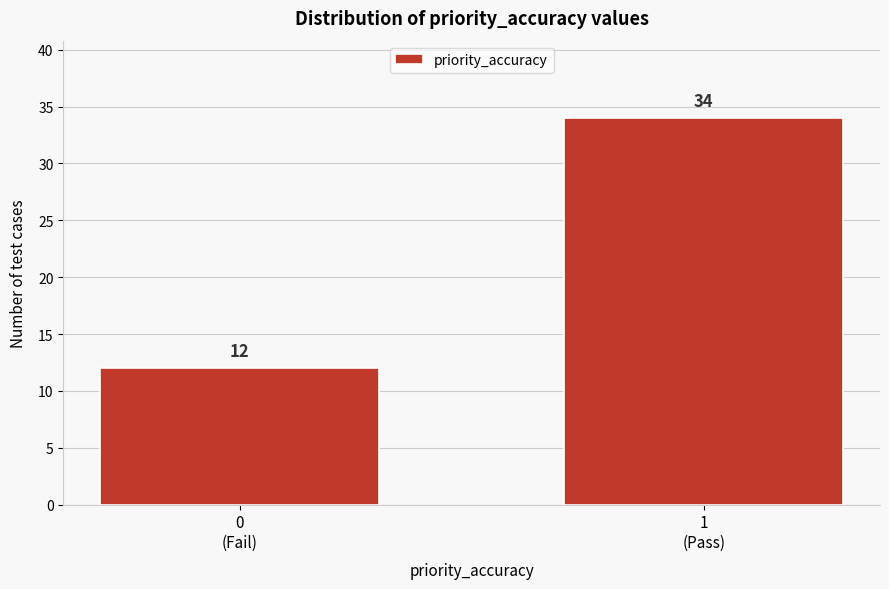

Reading left to right, transcribe all the data shown in this chart.

12	34